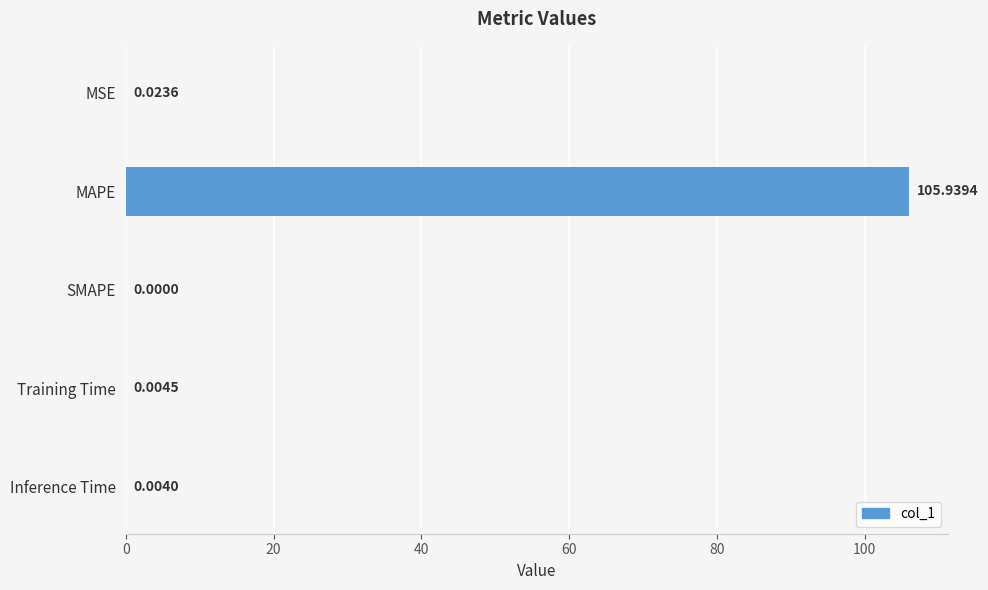

Does the chart contain stacked bars?

No